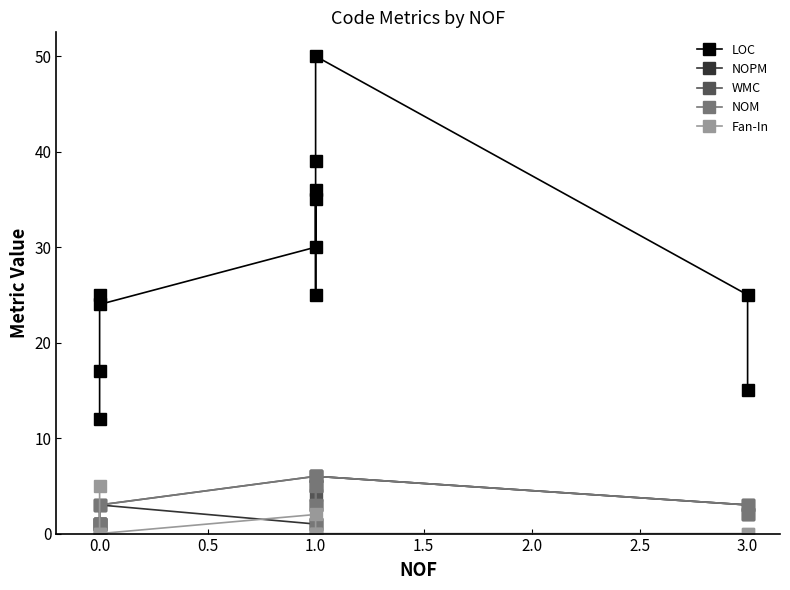

How many values in the WMC series exceed 3?

5